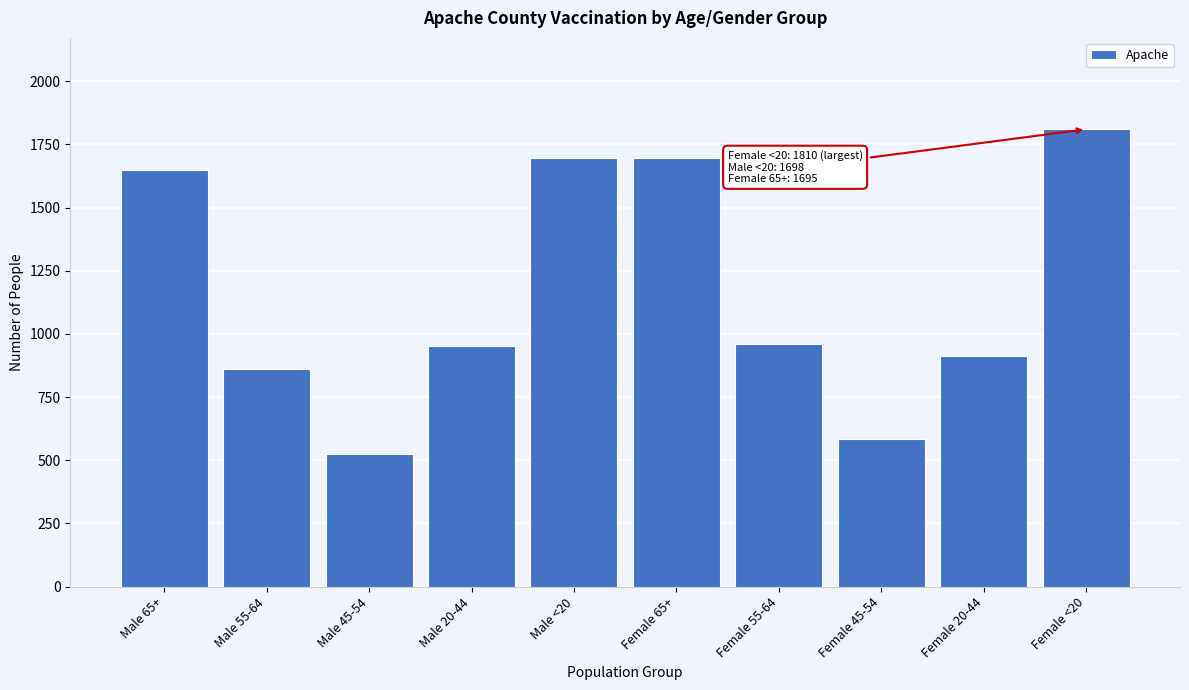

Is it true that the value at Male 55-64 is 862?

True